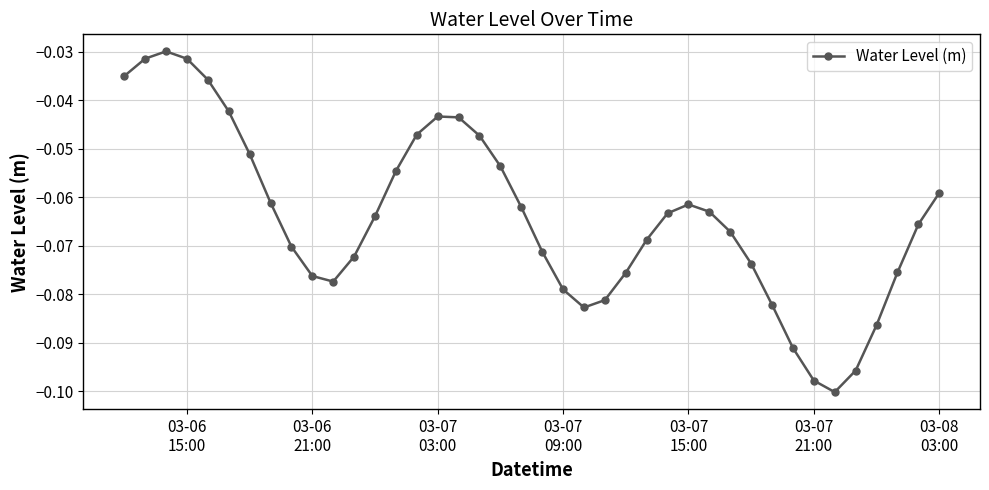

How many lines are shown in the chart?

1